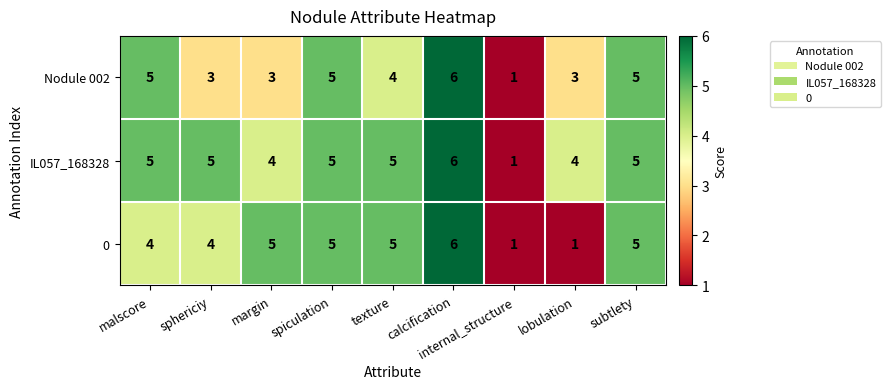

Is it true that 0 equals 4 at calcification?

False